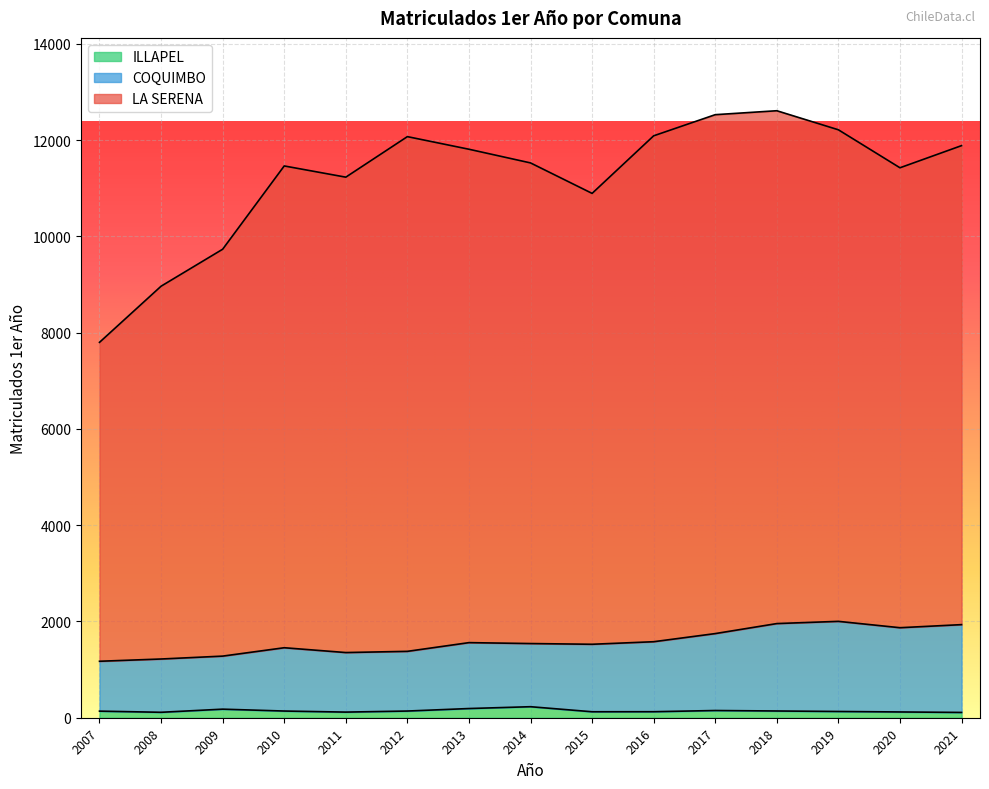

How many data points does each series have?

15